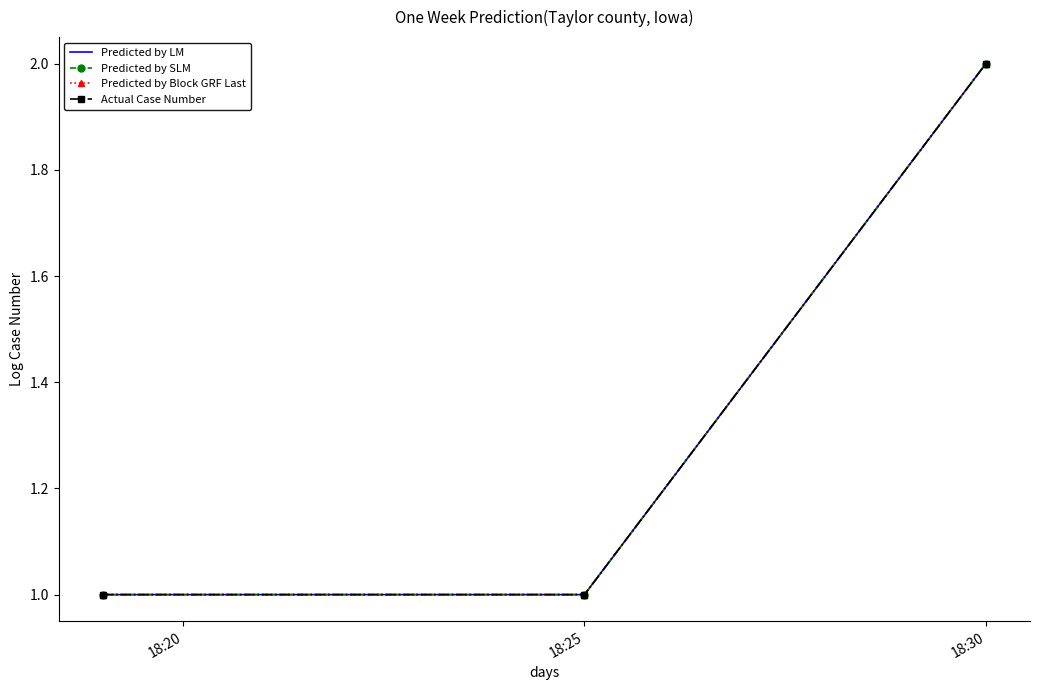

At which label is Actual Case Number closest to 1?

18:20